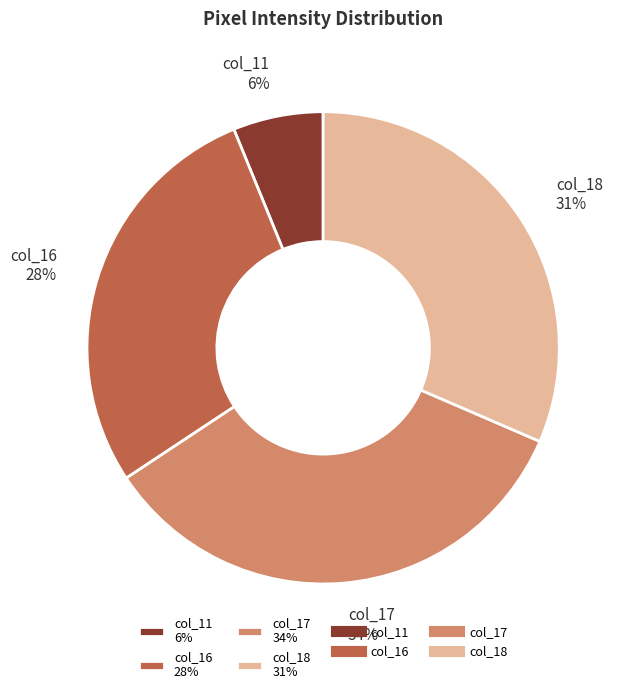

What is the largest slice in the pie chart?

col_17 34%